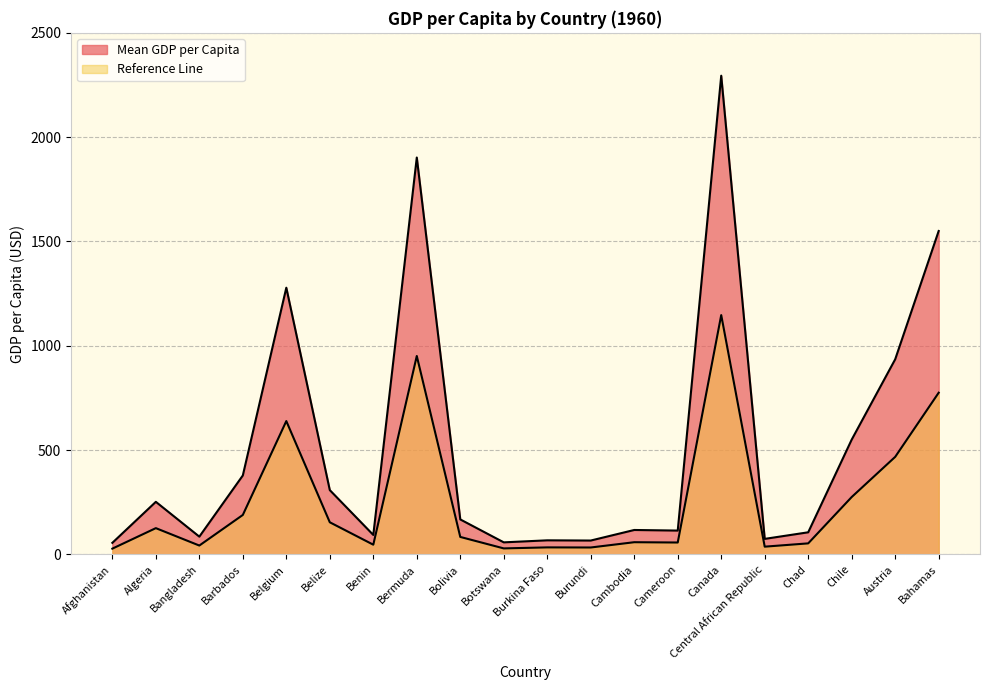

What is the difference between the Mean GDP per Capita values at Benin and Afghanistan?

37.9